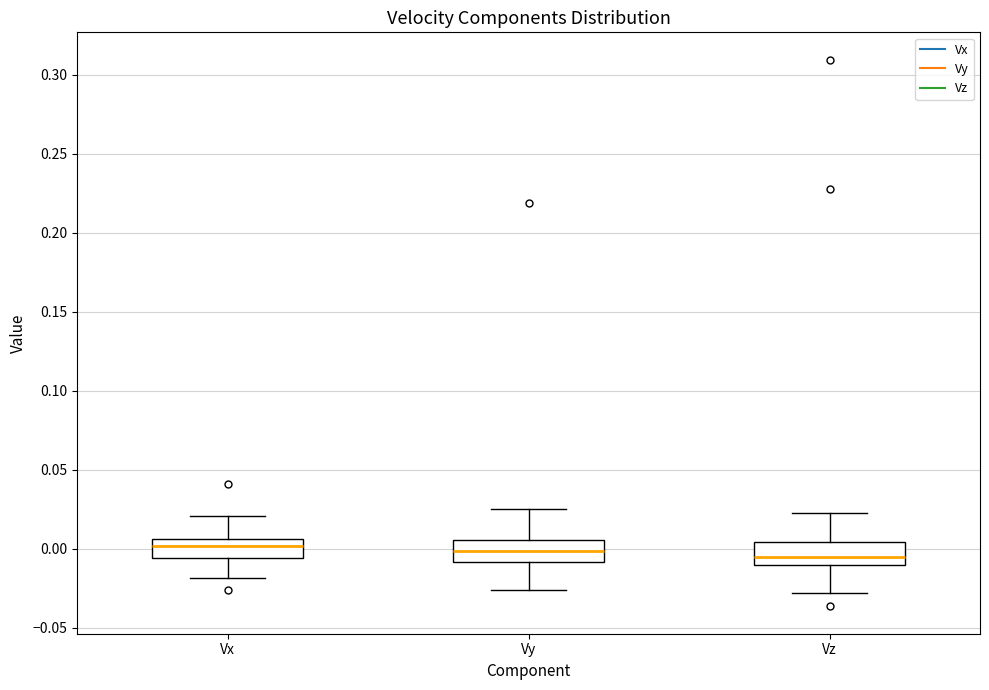

Where is the lower edge of the box for Vz on the y-axis? The values are not printed on the chart, so give them approximately, as read against the axis.

-0.010